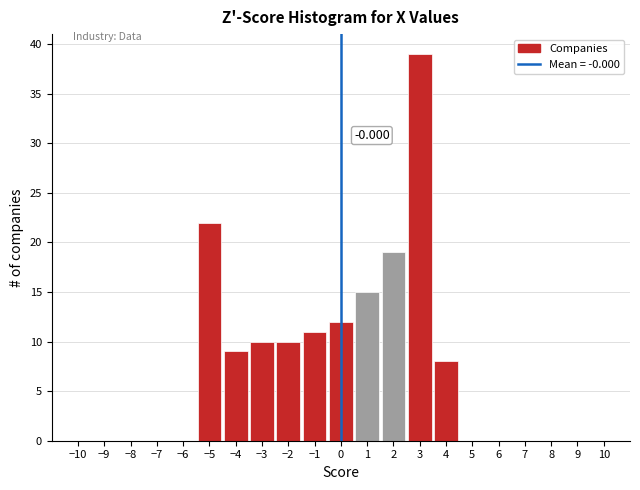

Which range on the x-axis has the tallest bar?

2.5 to 3.5